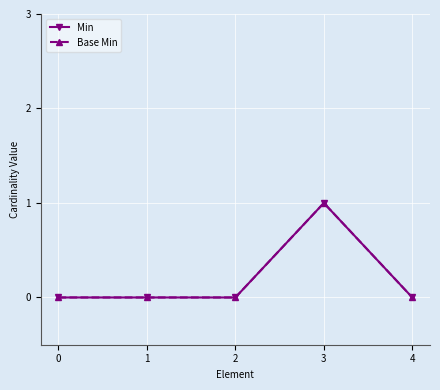

What is the difference between the maximum and minimum values in the Base Min series?

1